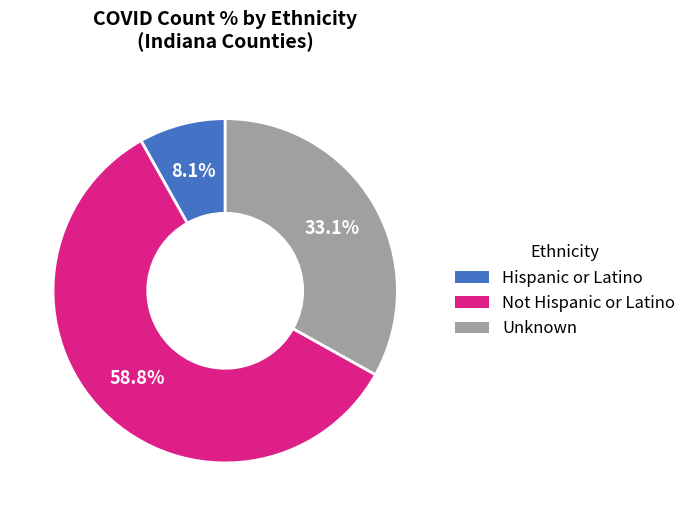

What percentage is the Hispanic or Latino slice, to the nearest percent?

8%